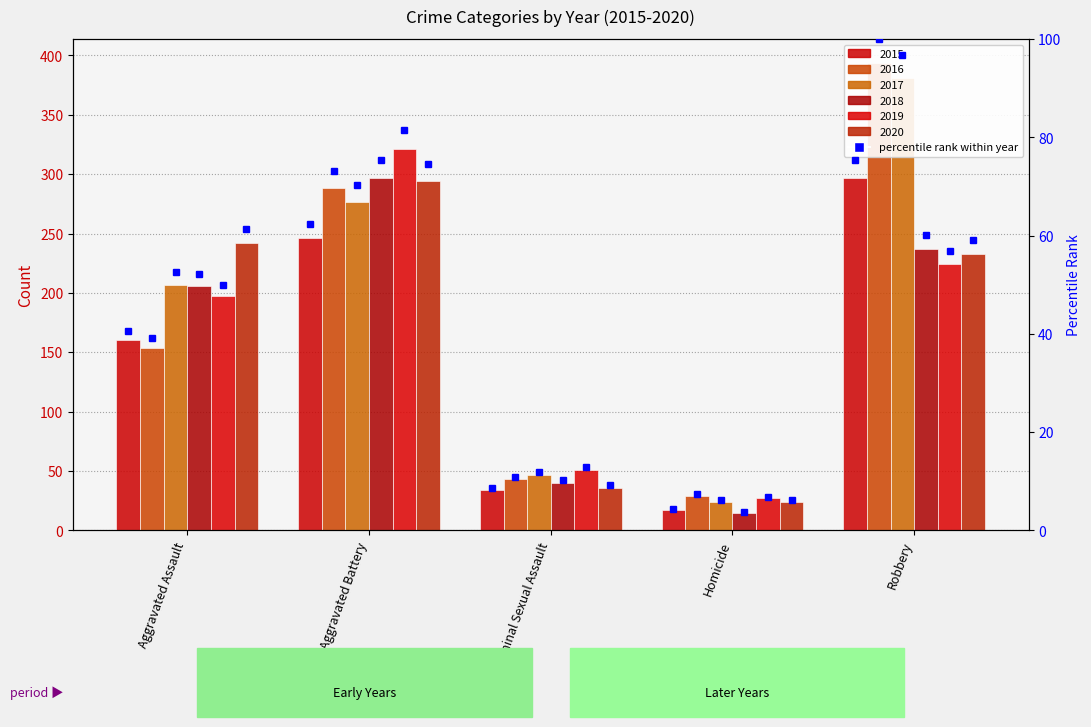

True or false: 2017 has a value of 400 at Aggravated Battery.

False